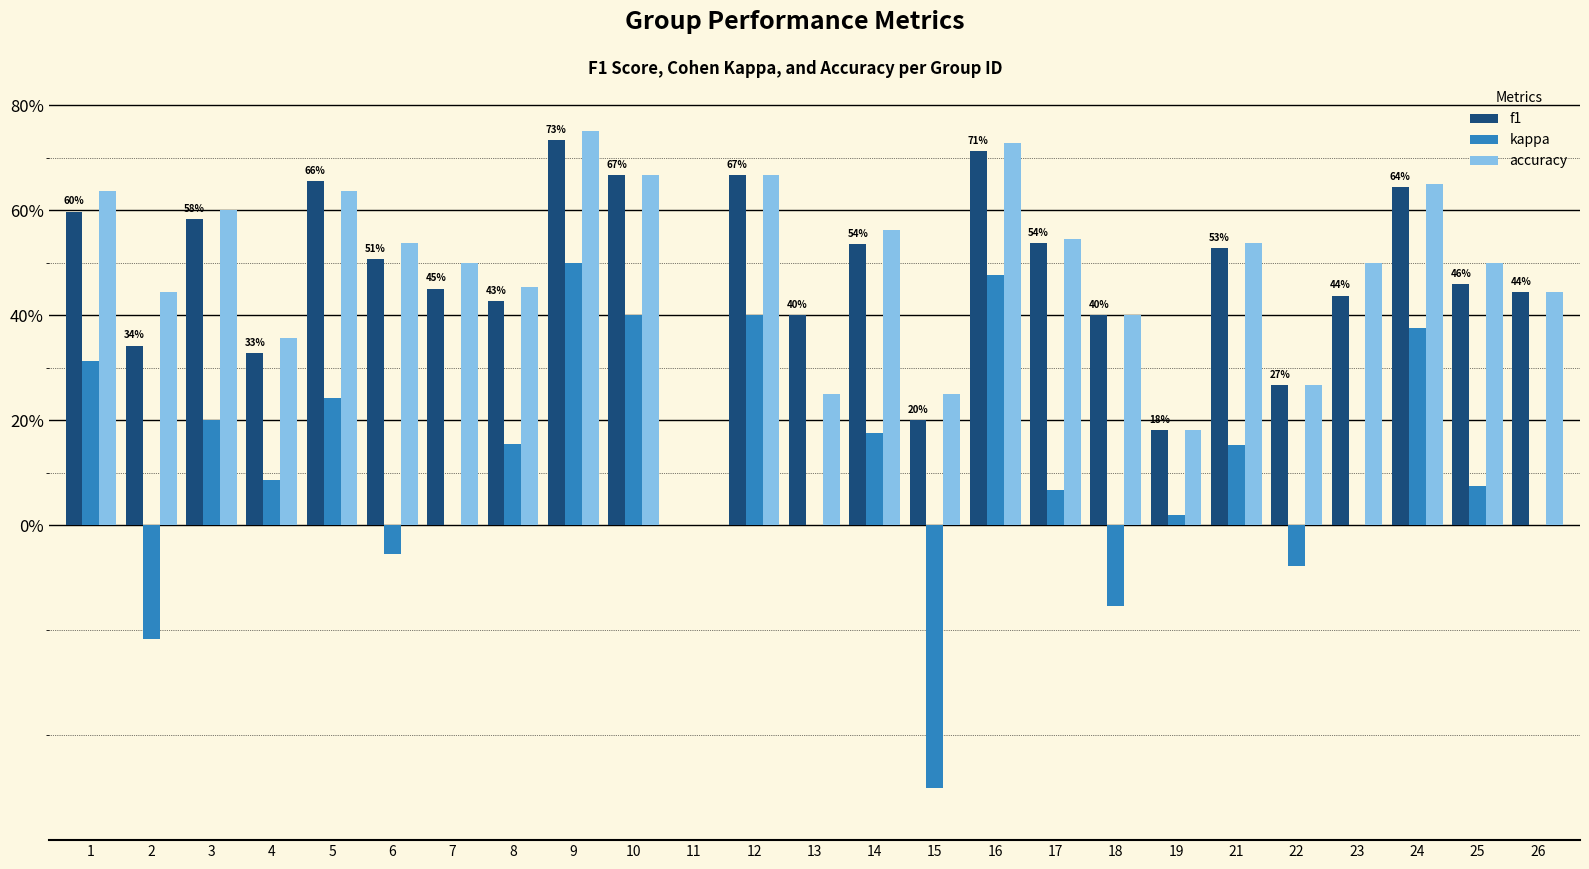

What value does the f1 series have at 12?

0.7